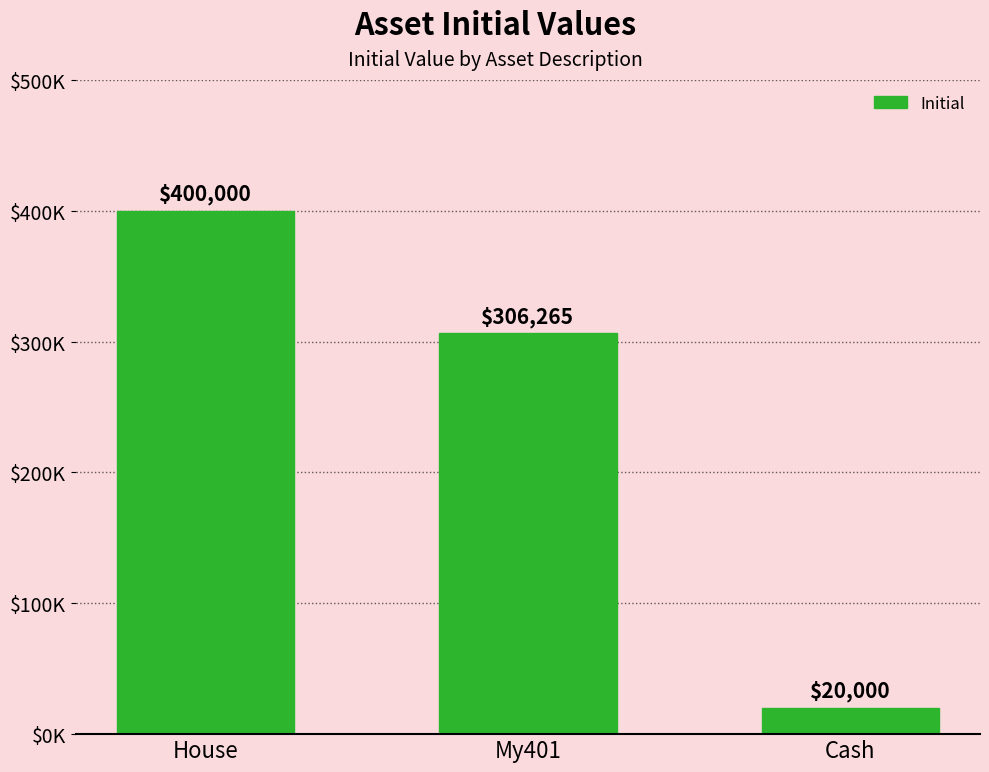

Are the bars horizontal?

No